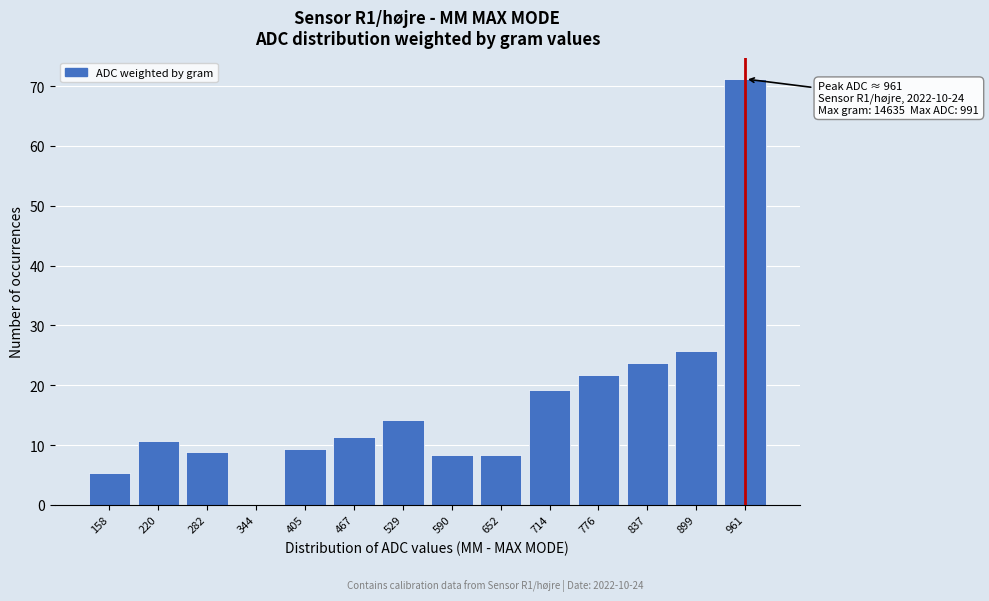

Reading left to right, list all the values displayed in this chart.

158=5.4	220=10.7	282=8.8	344=0.0	405=9.3	467=11.3	529=14.3	590=8.4	652=8.4	714=19.3	776=21.8	837=23.8	899=25.8	961=71.2